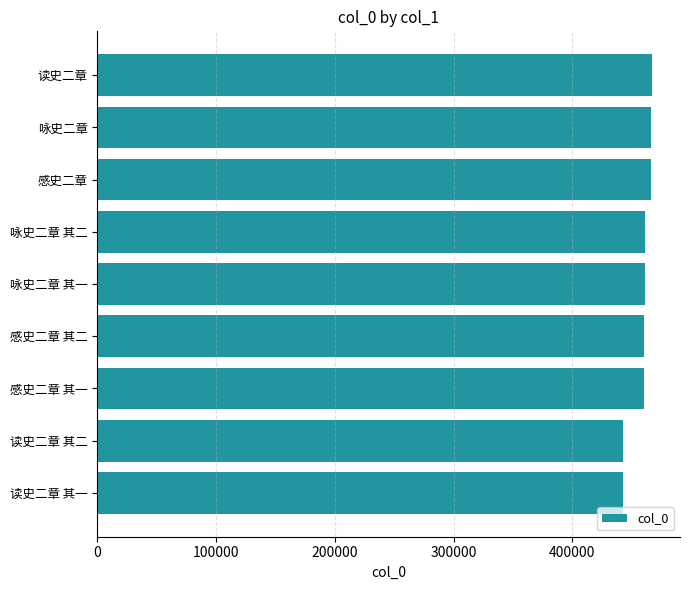

True or false: the data shows 466579 at 咏史二章.

True